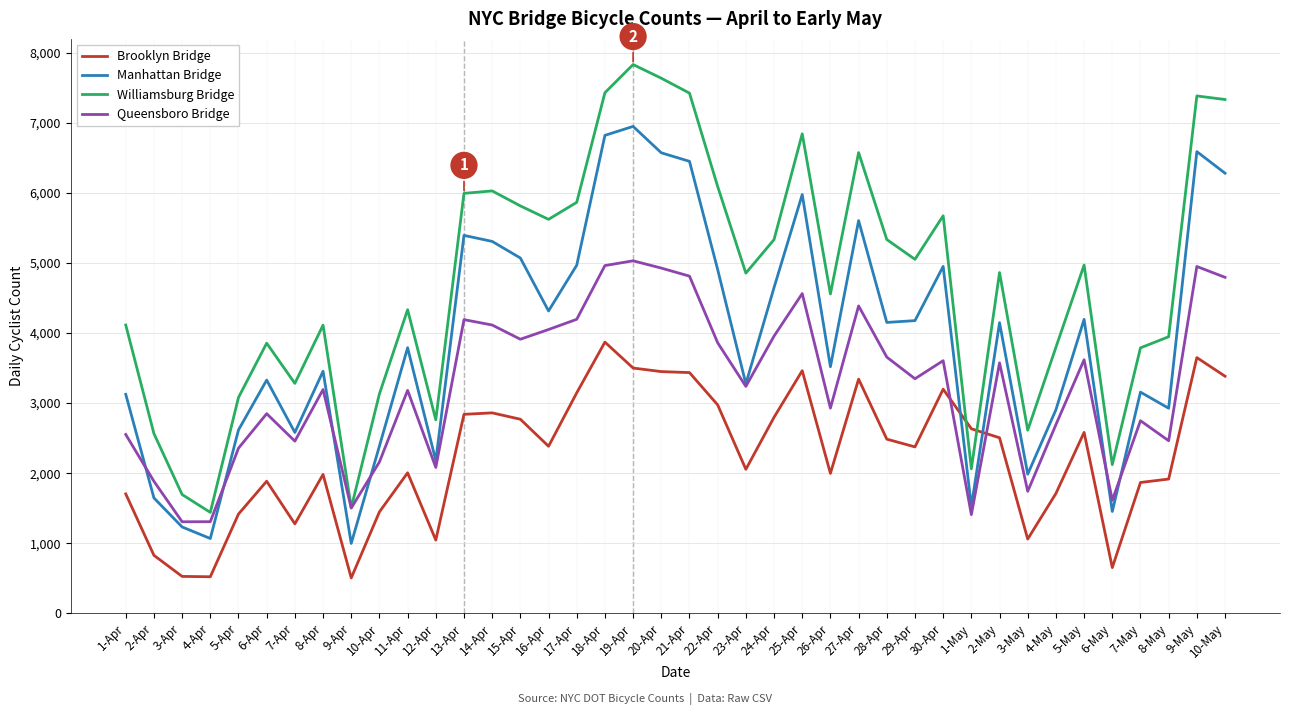

What is the difference between the Queensboro Bridge values at 6-May and 23-Apr?

1627